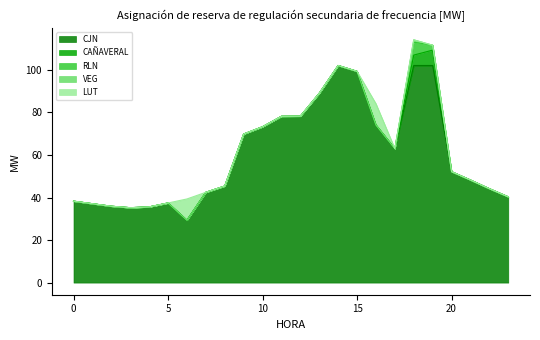

At which category is the sum across all series the highest?

18